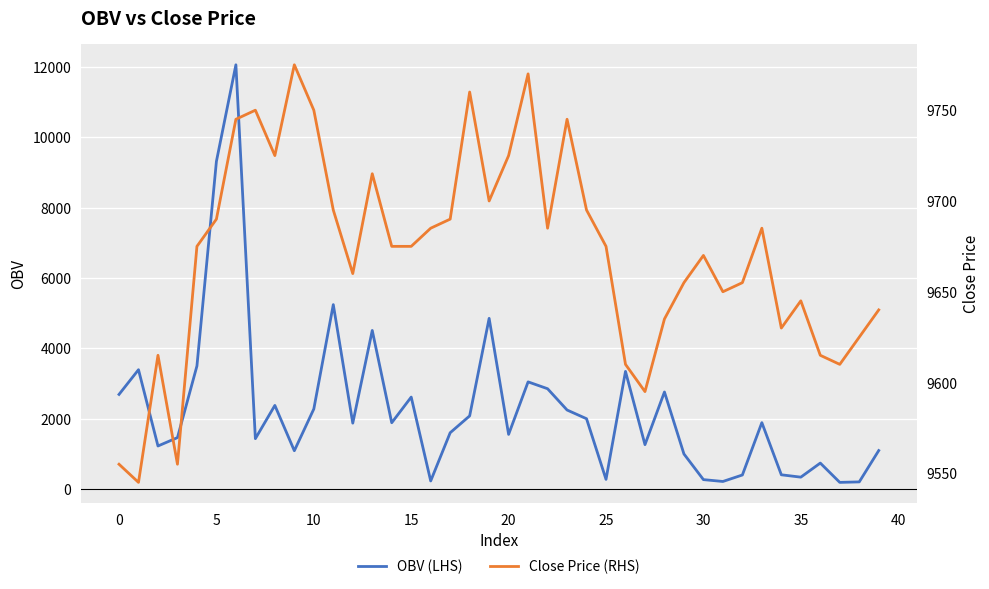

What is the maximum value for OBV (LHS)?

12066.2